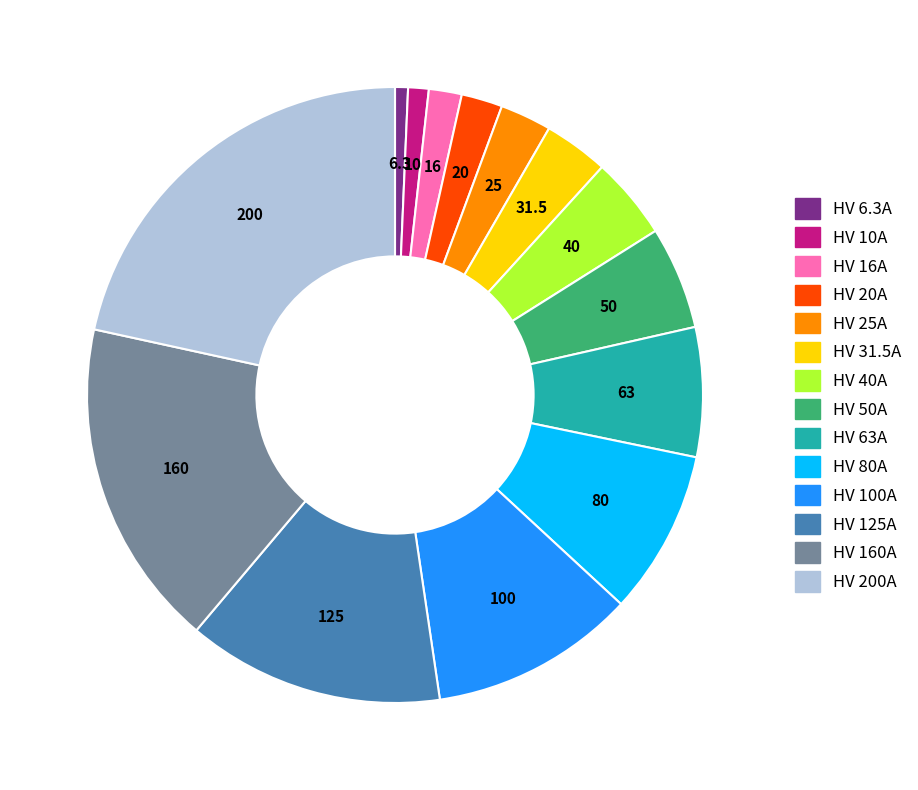

Is there any slice that represents more than half of the pie?

No